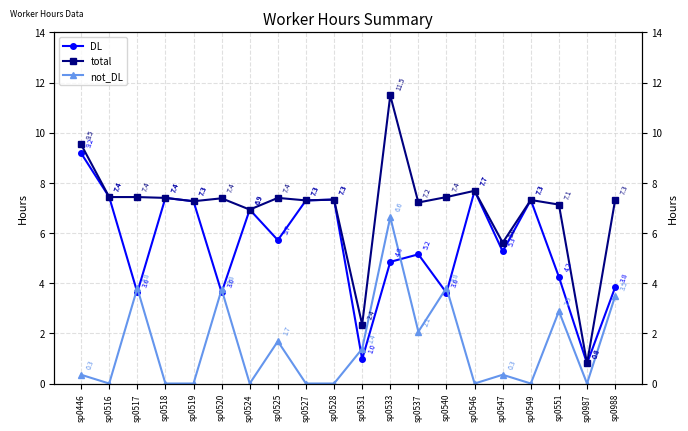

At how many categories does at least one series exceed 0?

20